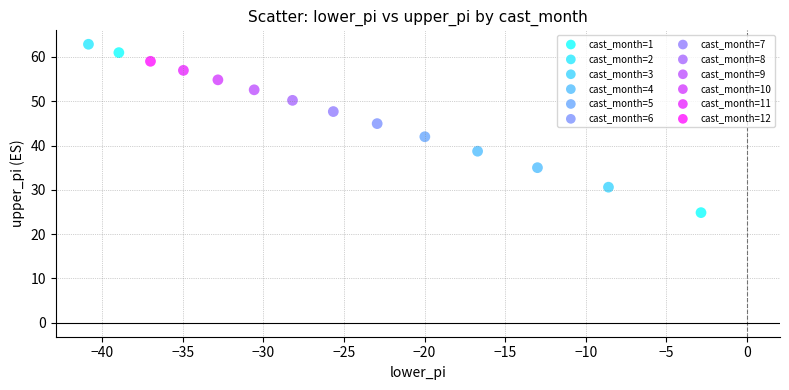

Which series contains the highest Y value?

cast_month=2